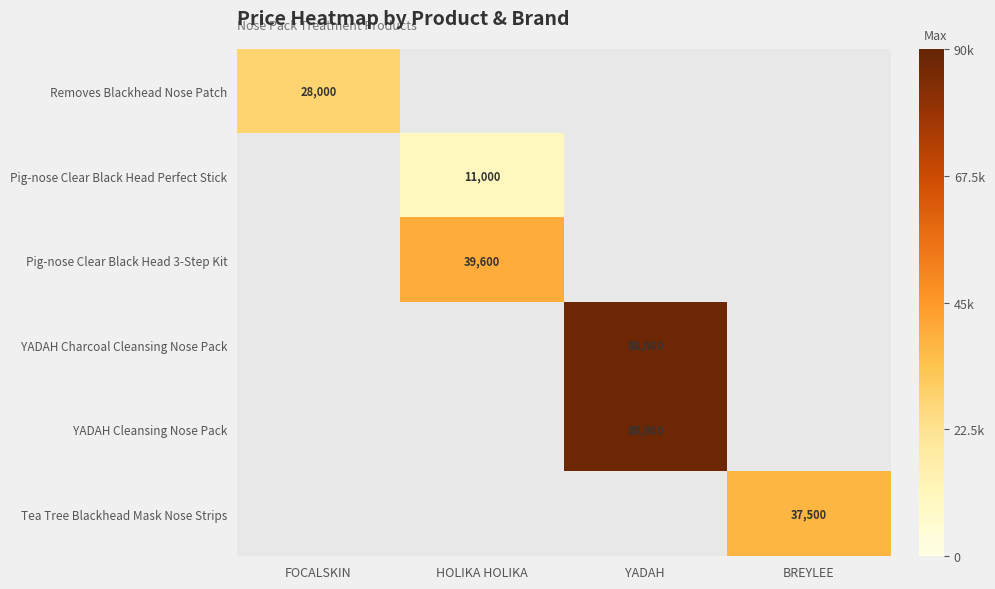

Is it true that Tea Tree Blackhead Mask Nose Strips equals 54813.7 at BREYLEE?

False